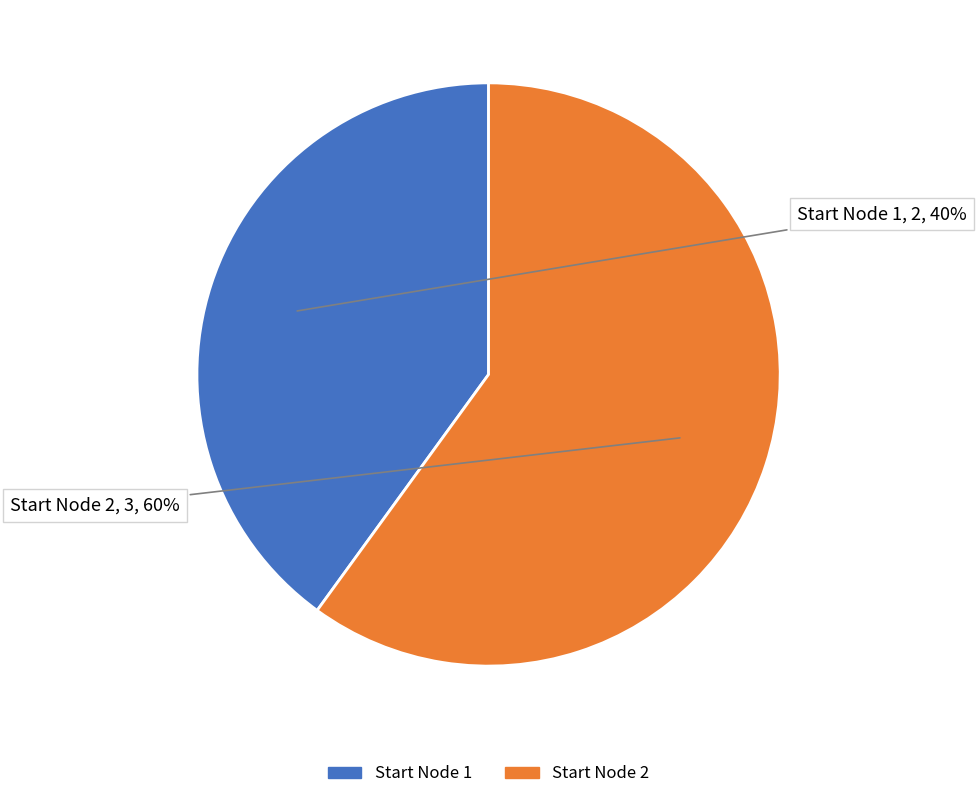

Which has a higher value, Start Node 1 or Start Node 2?

Start Node 2